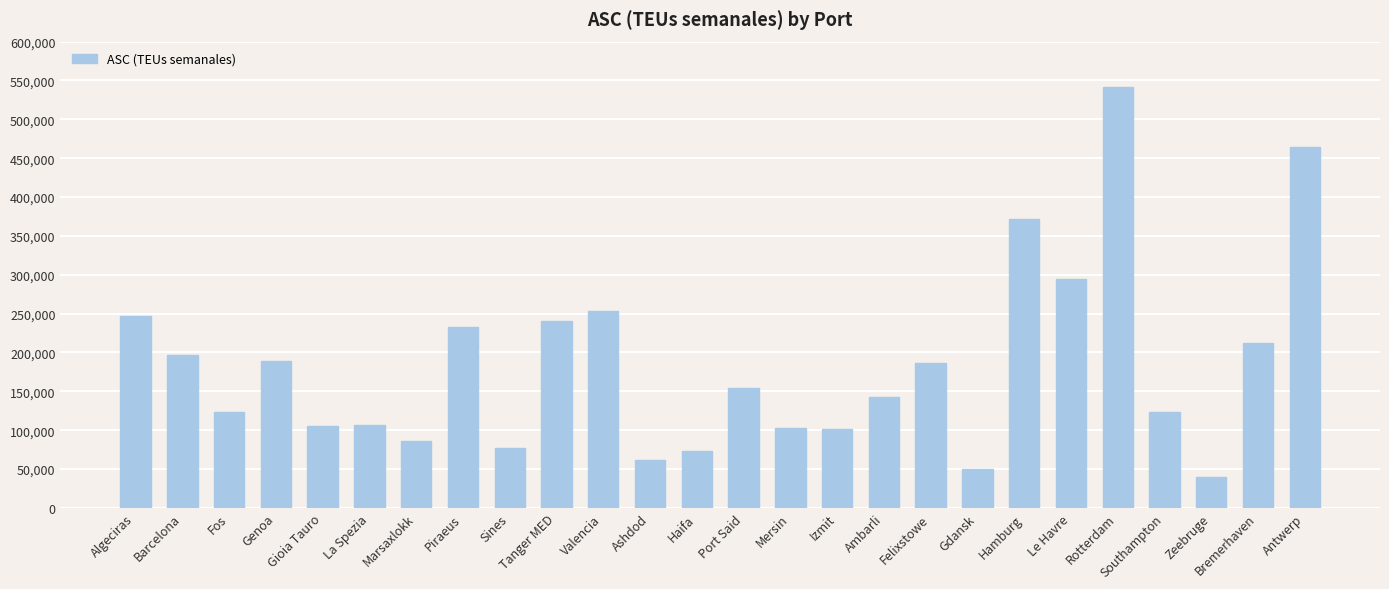

Which has a higher value, Gdansk or Antwerp?

Antwerp